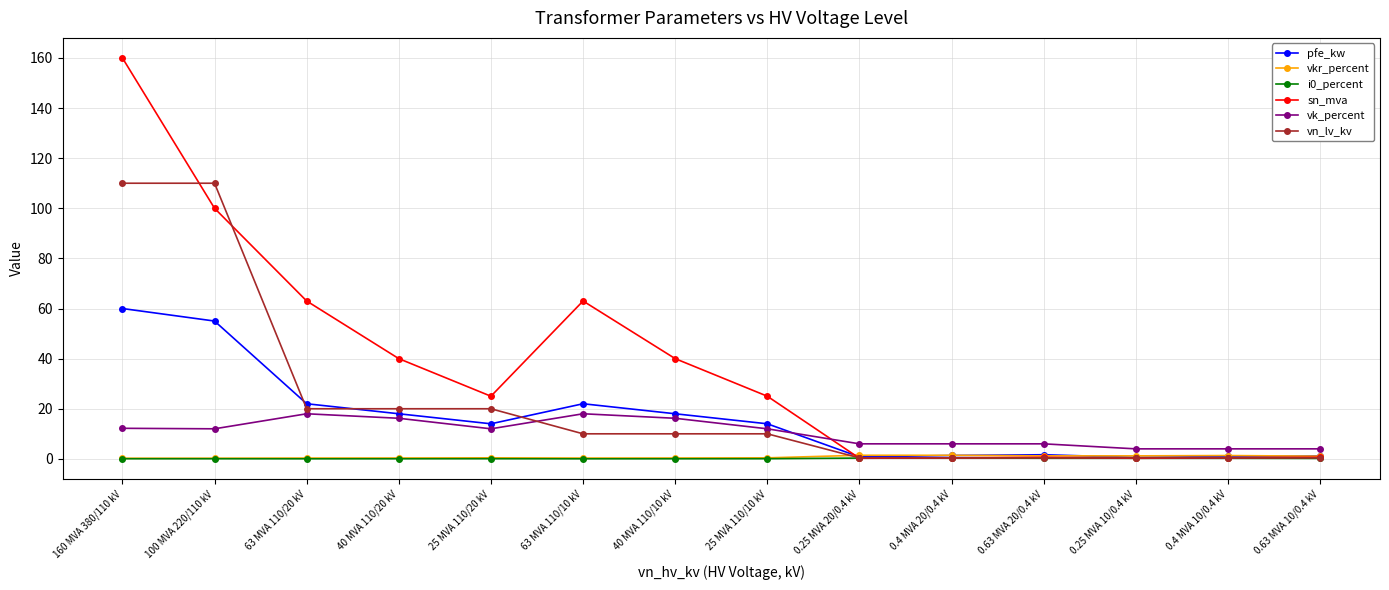

Where is the first local maximum for sn_mva?

63 MVA 110/10 kV